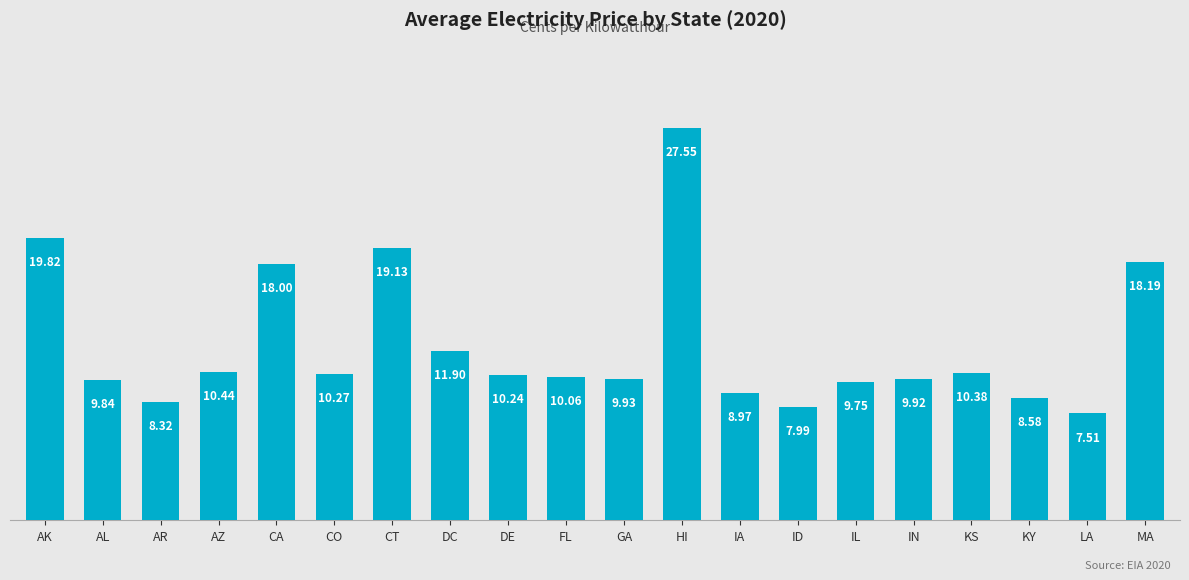

Which label corresponds to the smallest value in the chart?

LA